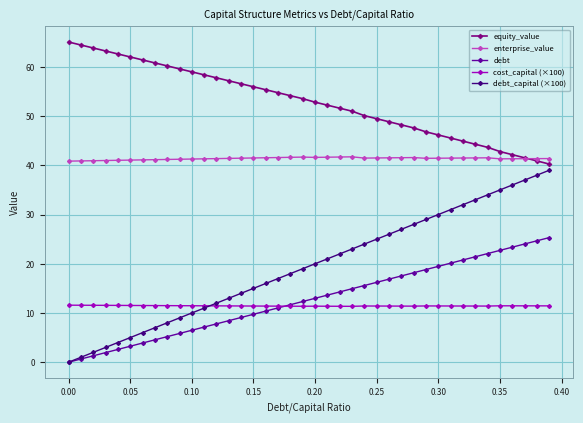

How many distinct data groups are displayed?

5